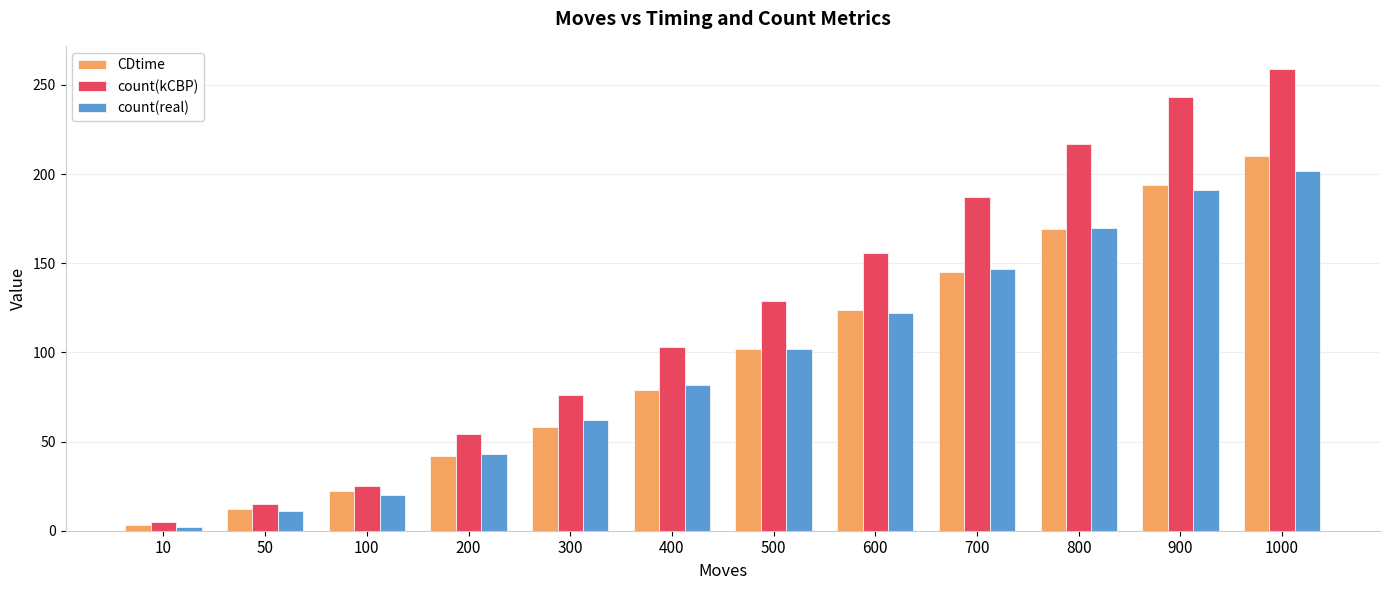

Is it true that count(kCBP) equals 243 at 900?

True